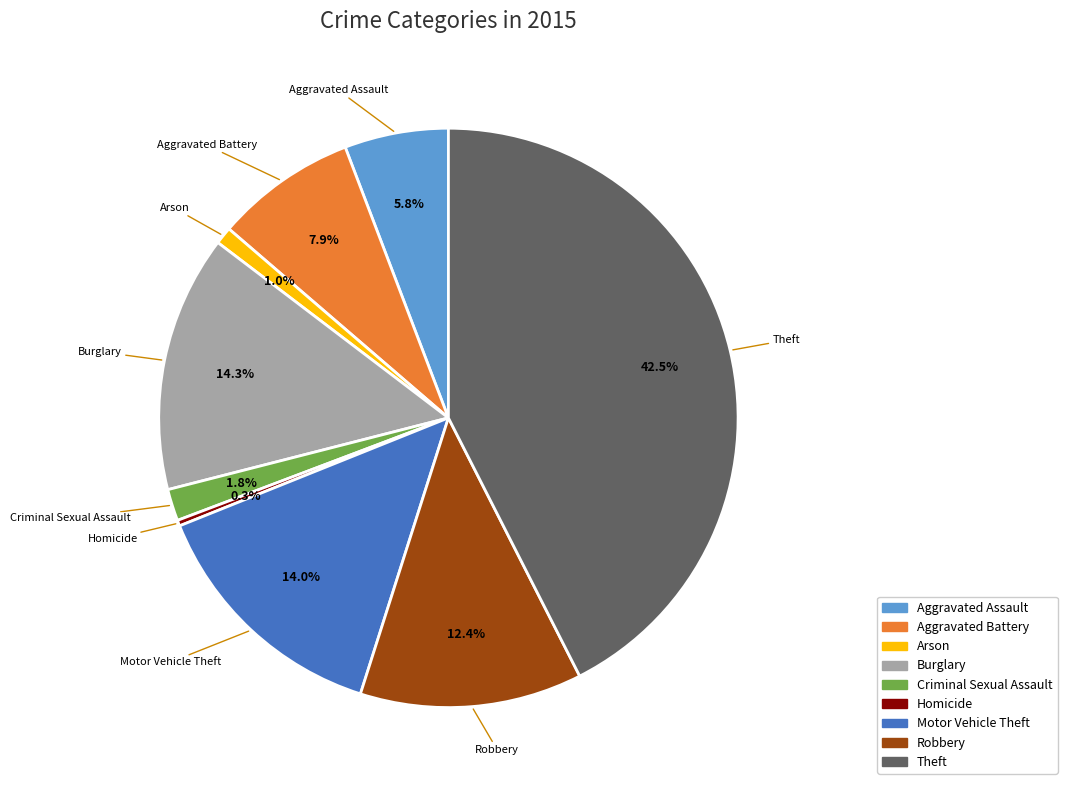

True or false: Aggravated Battery accounts for 8% of the total.

True